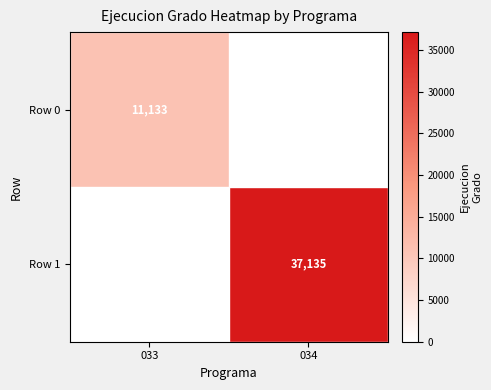

Is it true that Row 1 equals 50345 at 034?

False